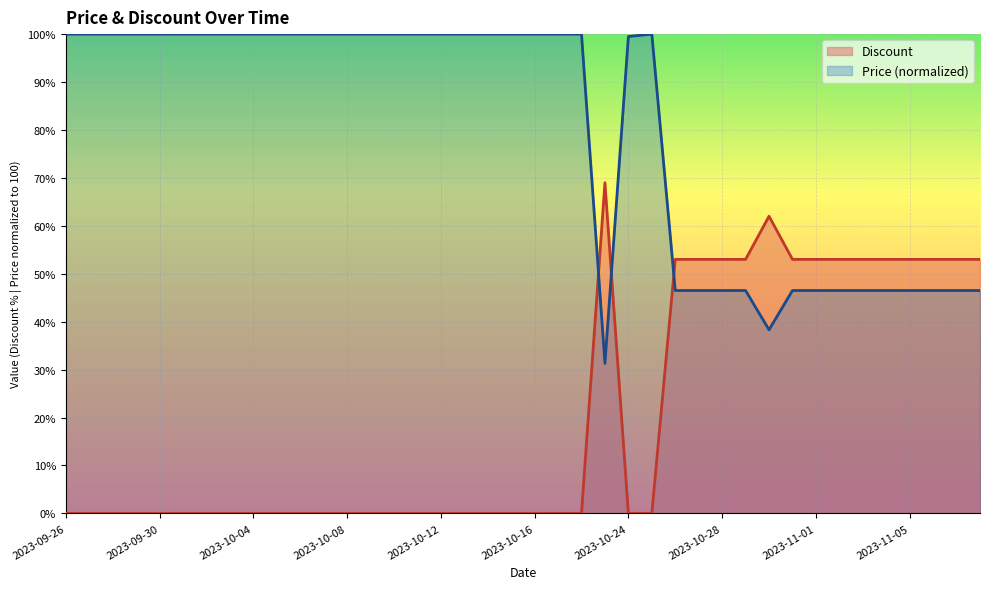

How many interior local valleys does the Price series have?

2